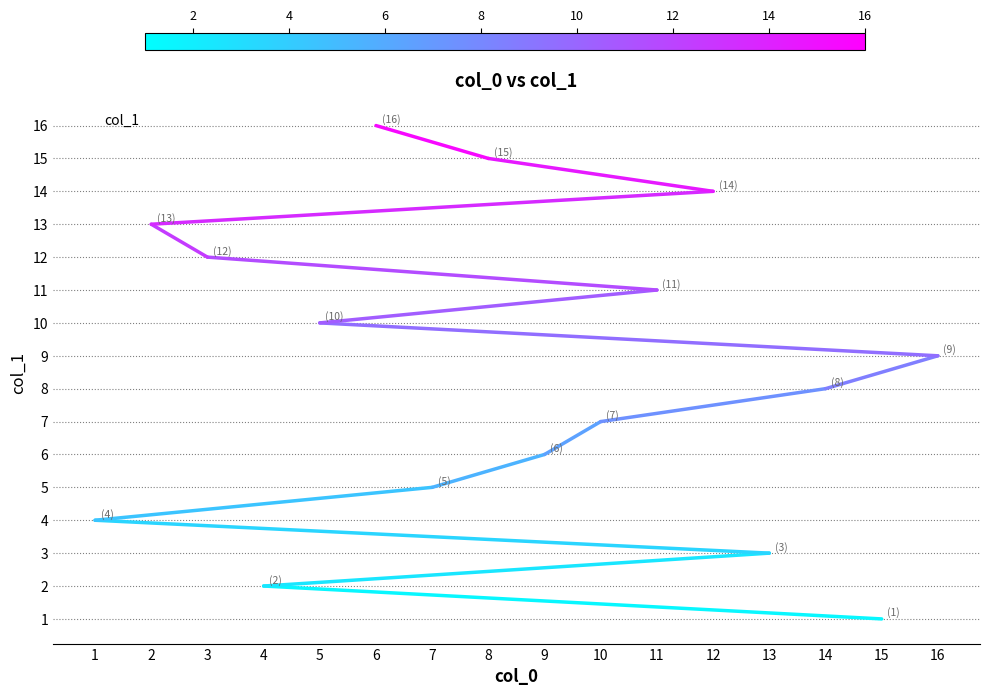

Count the number of categories in the chart.

16